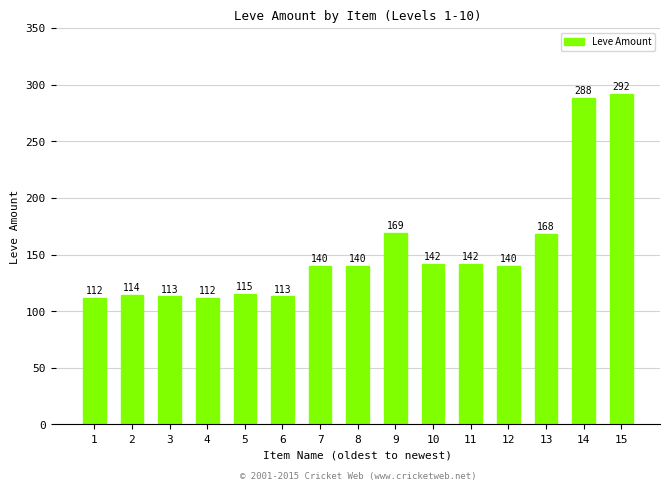

What is the ratio of the value at 11 to the value at 1?

1.3